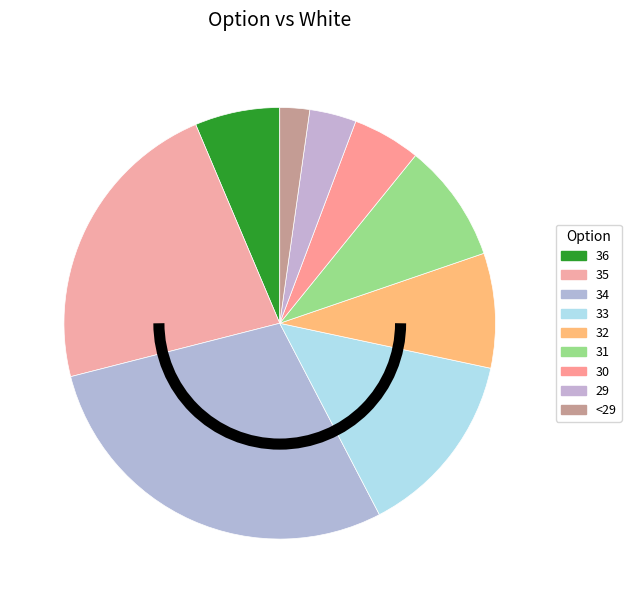

To the nearest percent, what is the difference between the largest and smallest slice percentages?

26%